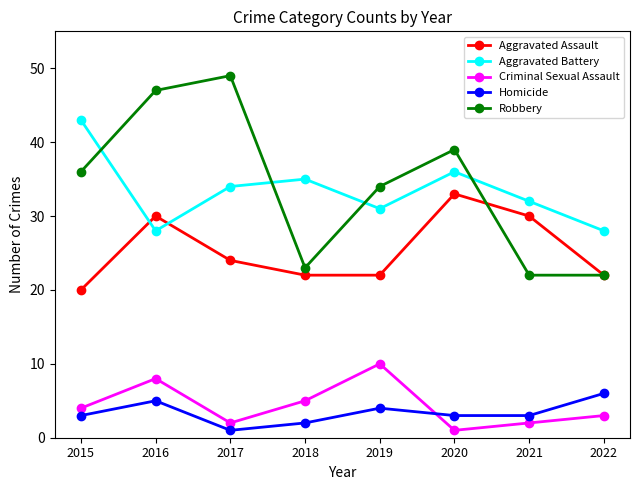

Where is Aggravated Assault nearest to the value 26?

2017